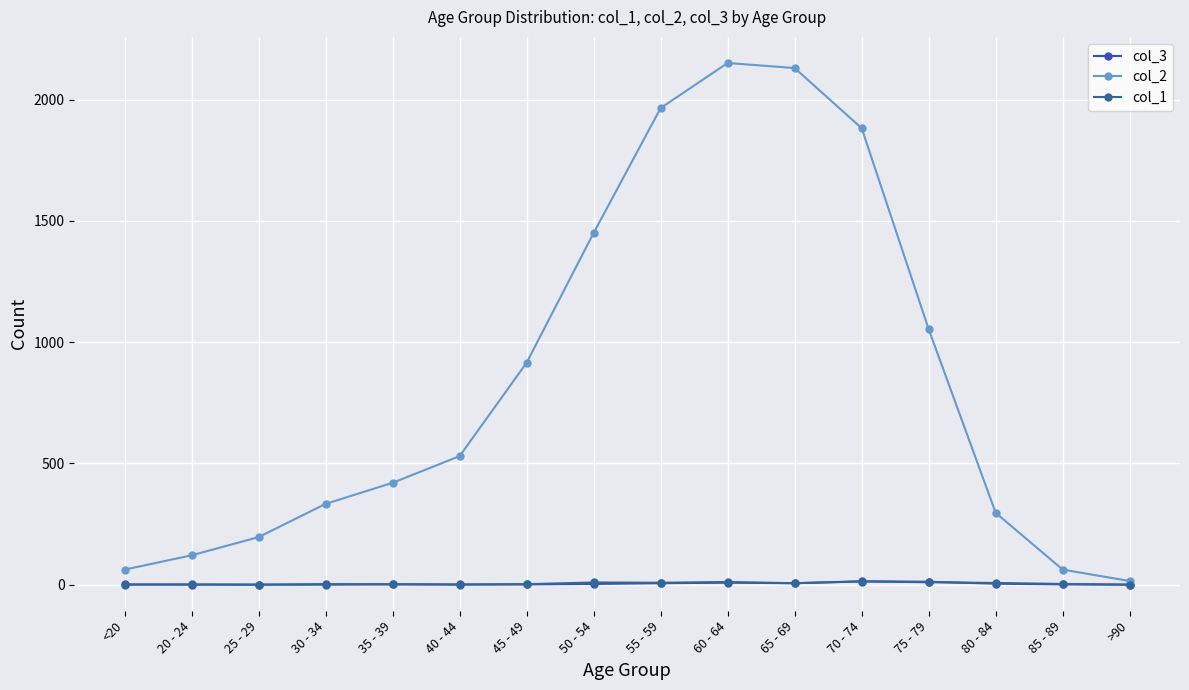

What are all the series names shown in the legend?

col_3, col_2, col_1